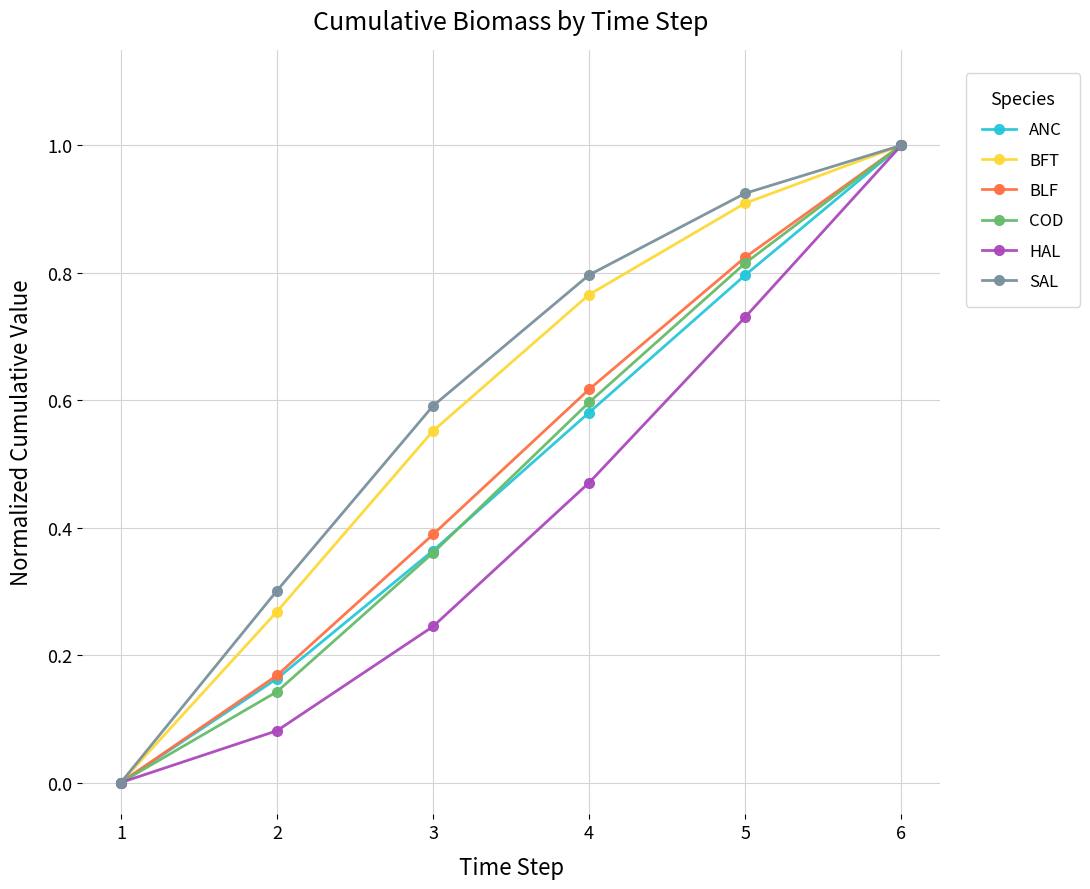

How many lines are shown in the chart?

6